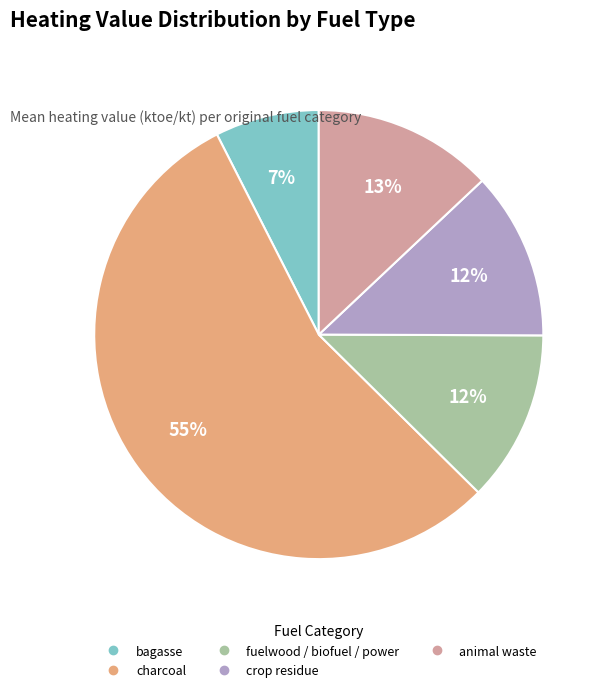

Is it true that bagasse is 7% of the pie?

True